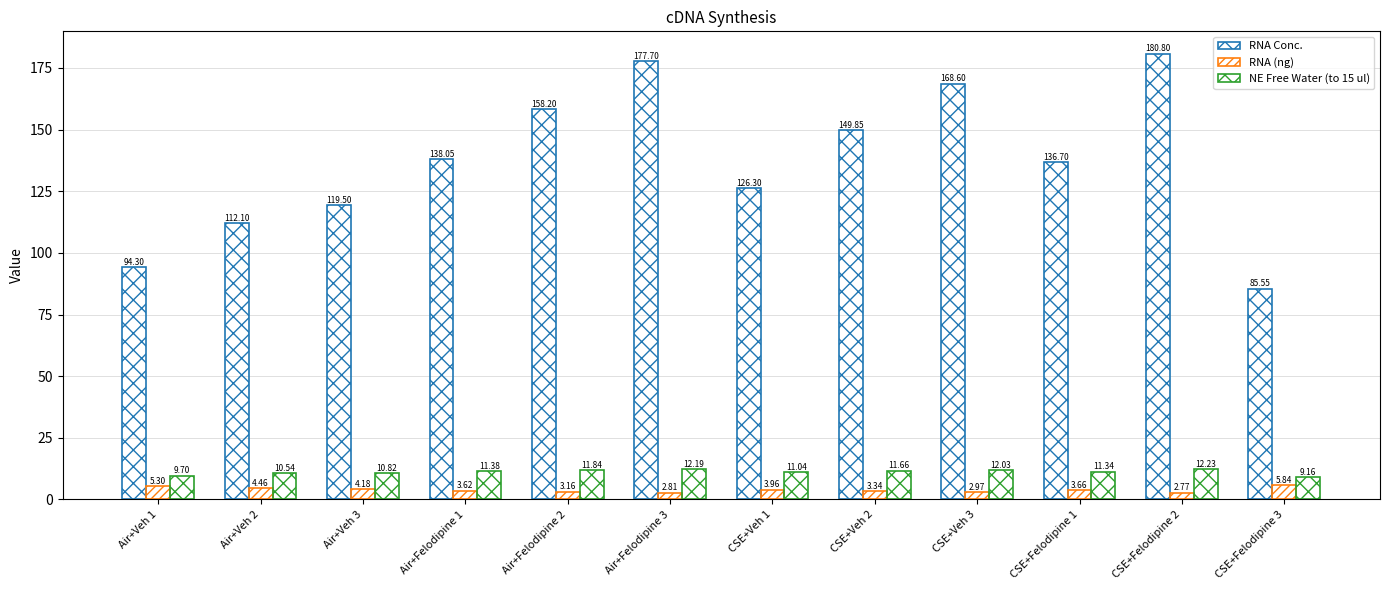

How many bars are there in each group?

3